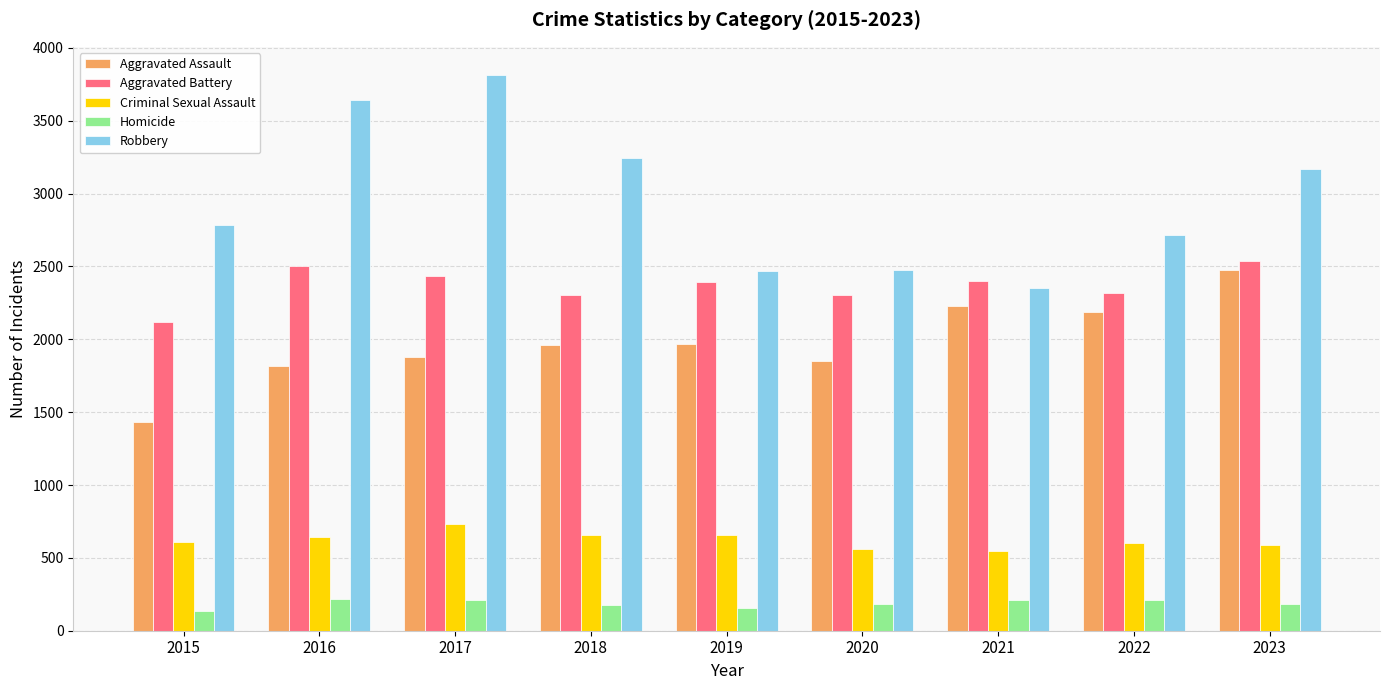

What is the difference between the second highest and second lowest values in the Robbery series?

1179